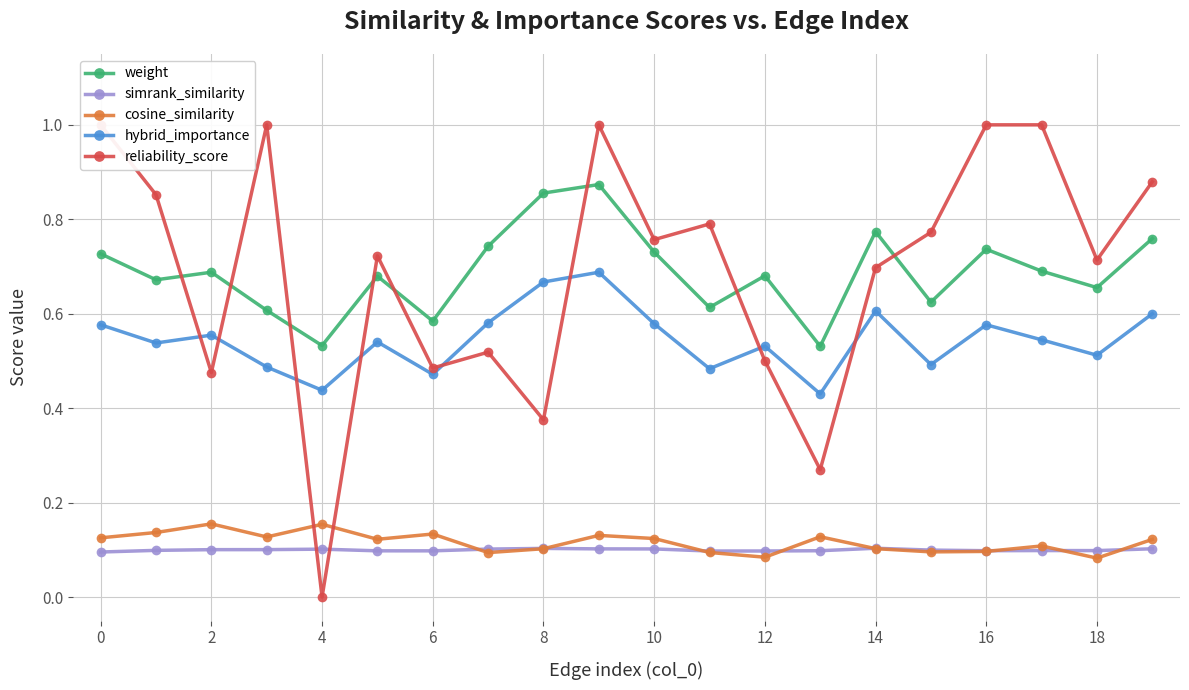

The value of cosine_similarity at 2 is 0.1. True or false?

False